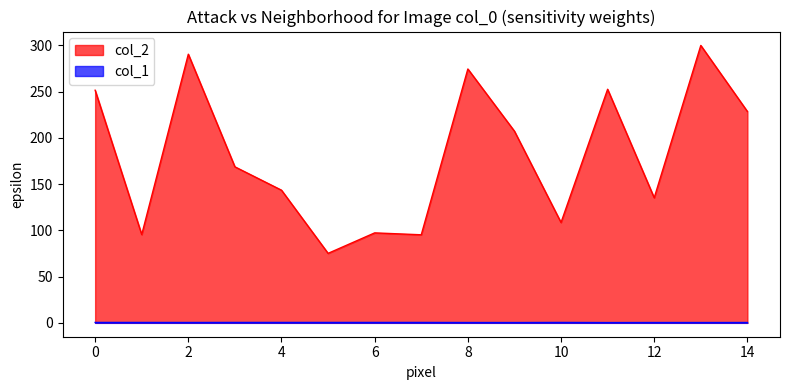

What is the value of the col_2 point at the 12th from the left?

252.6